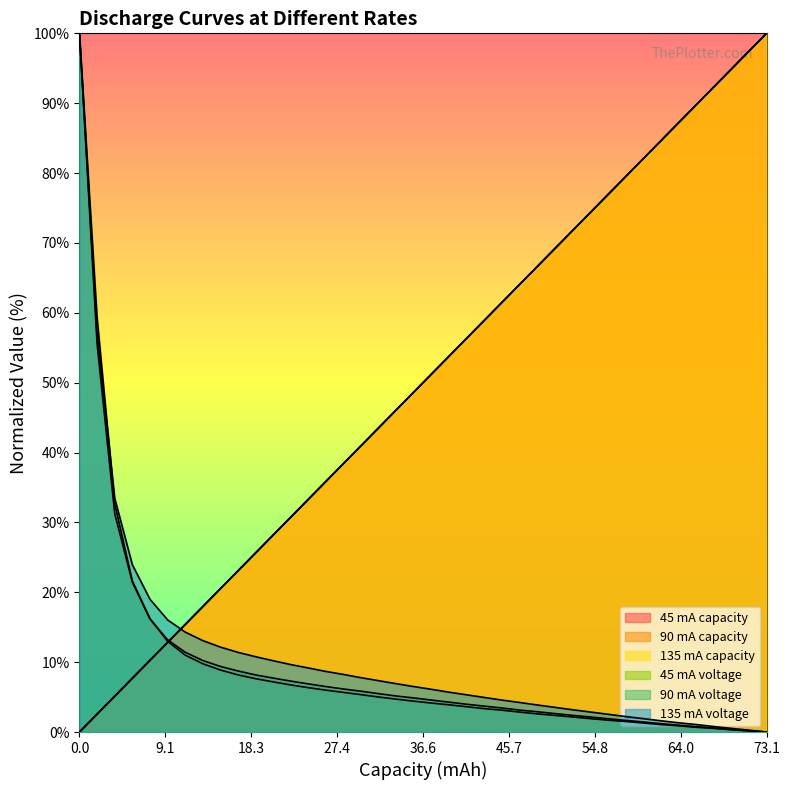

Does the chart display data point markers on the line(s)?

No